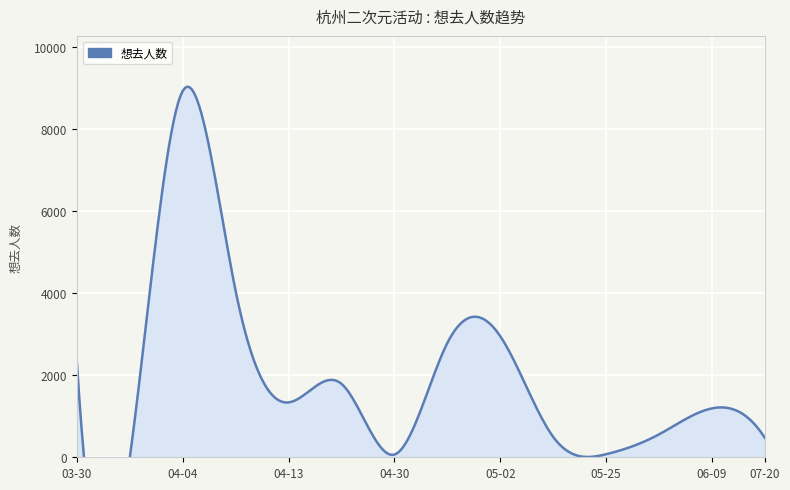

What is the maximum value shown in the chart?

8931